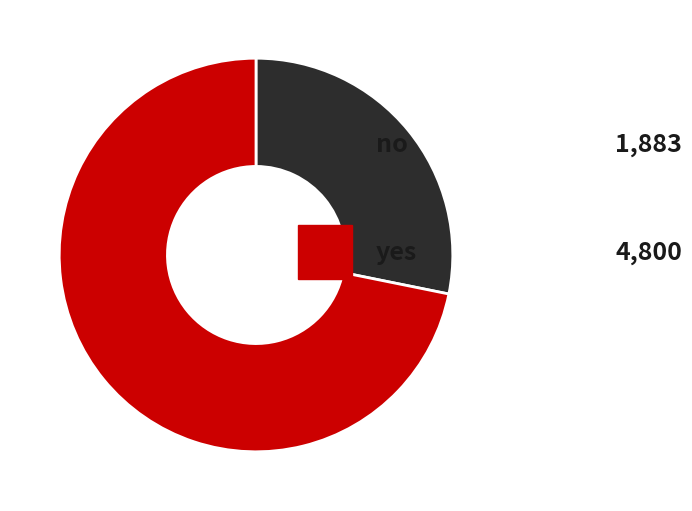

Is there any slice that represents more than half of the pie?

Yes